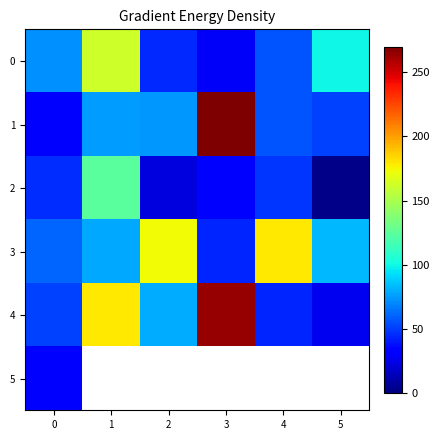

Which series has the largest range (max minus min)?

1